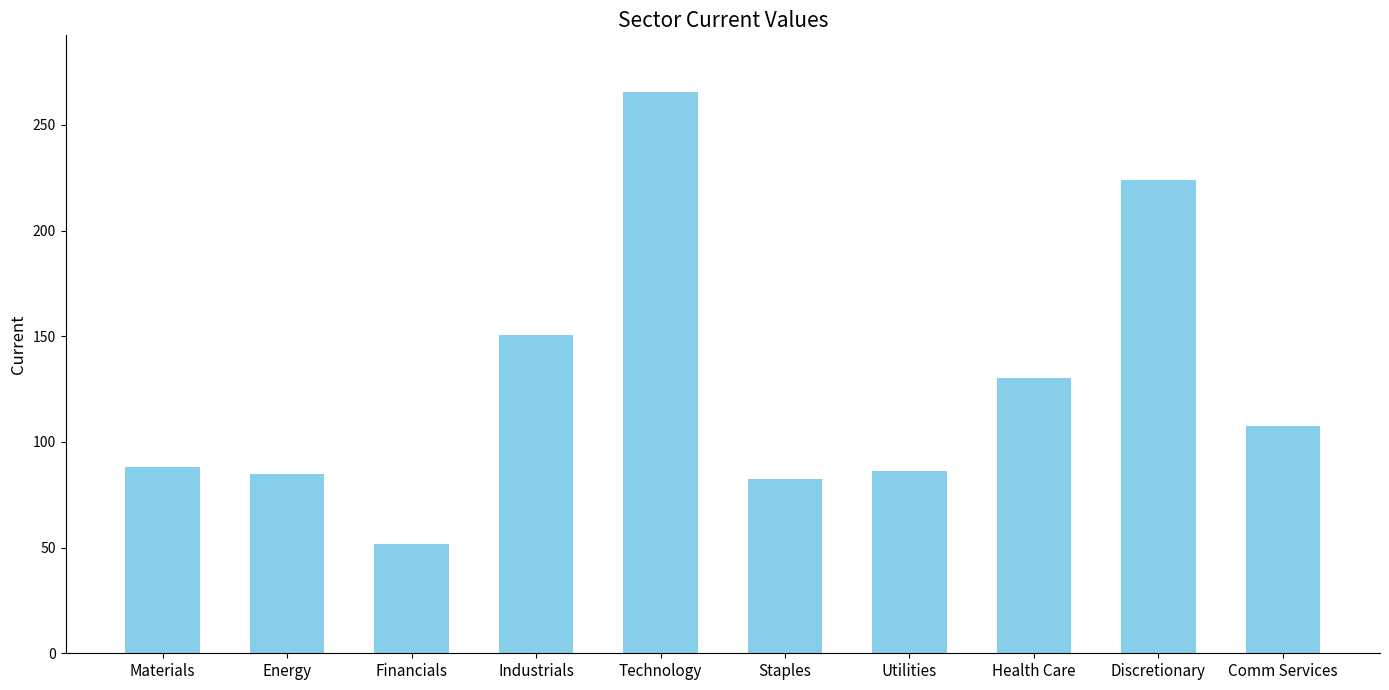

Approximately how many times larger is the value at Staples compared to Energy?

1.0